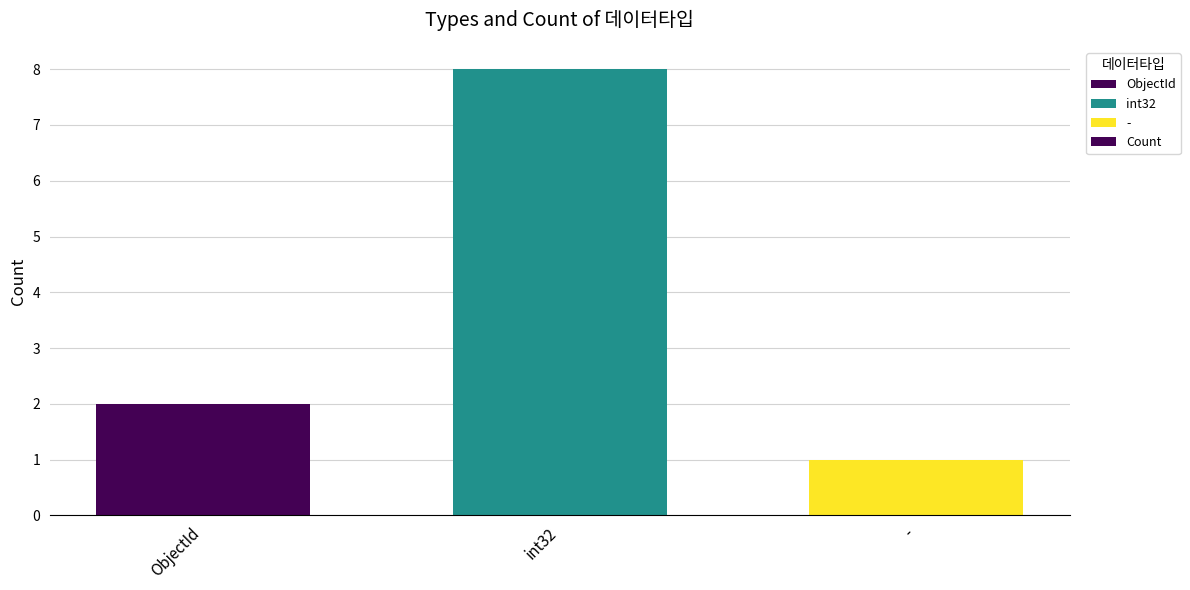

Reading right to left, extract all data points from this chart.

1	8	2